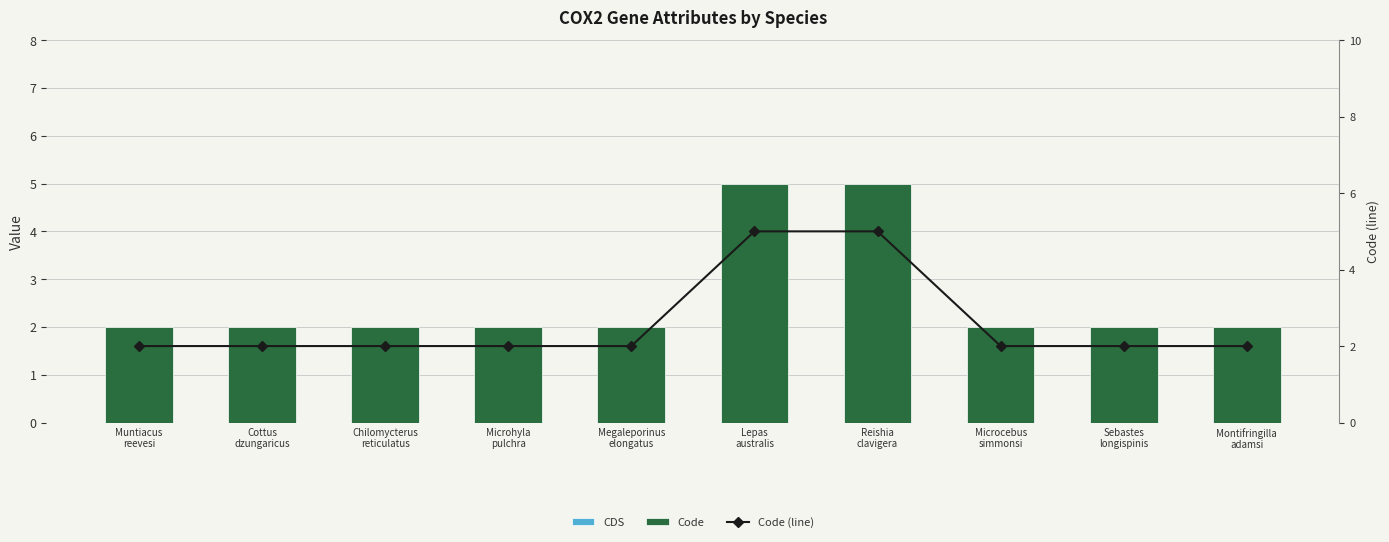

What is the value of the Code (line) bar at the 9th from the left?

2